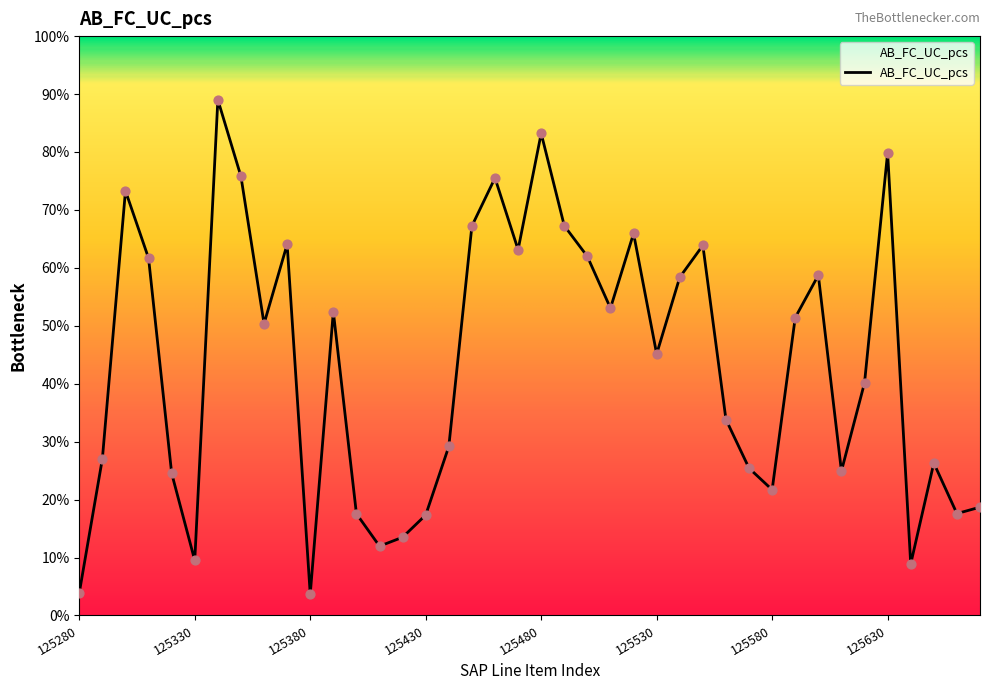

Does the chart have visible grid lines?

No